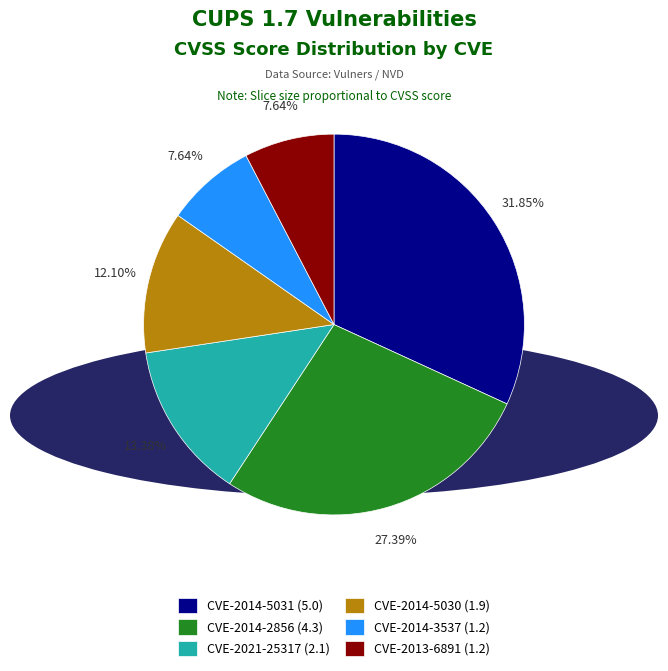

Do CVE-2013-6891 and CVE-2021-25317 together represent more than half of the pie?

No